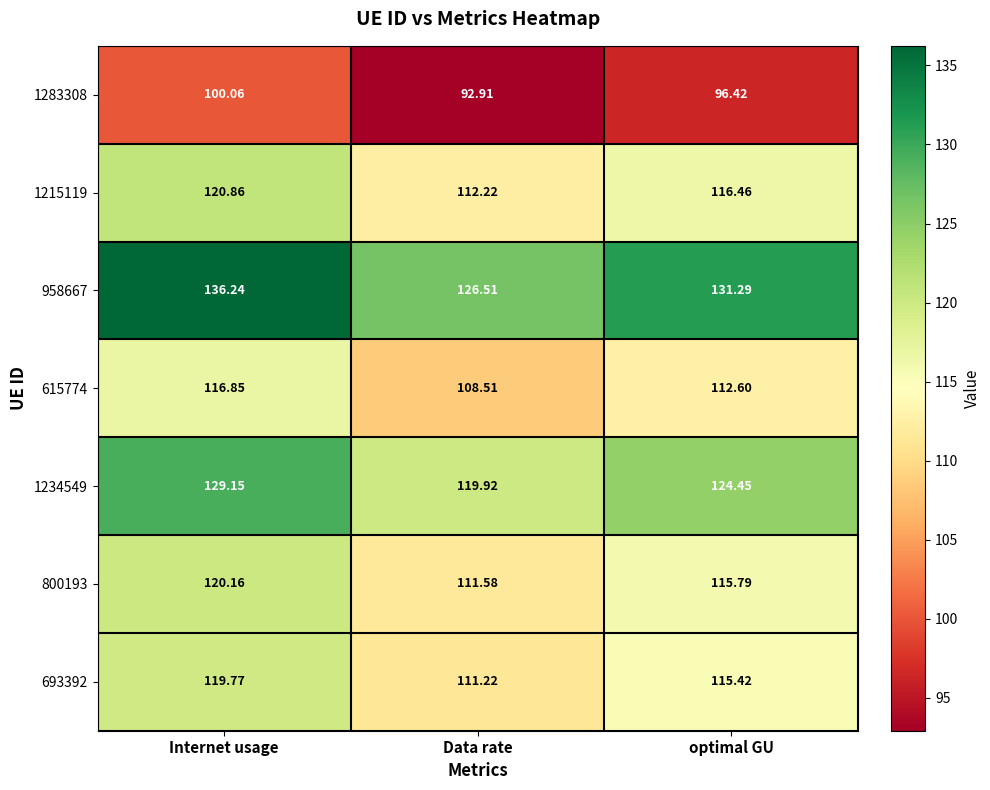

List the labels in order of 958667 value, largest first.

Internet usage, optimal GU, Data rate